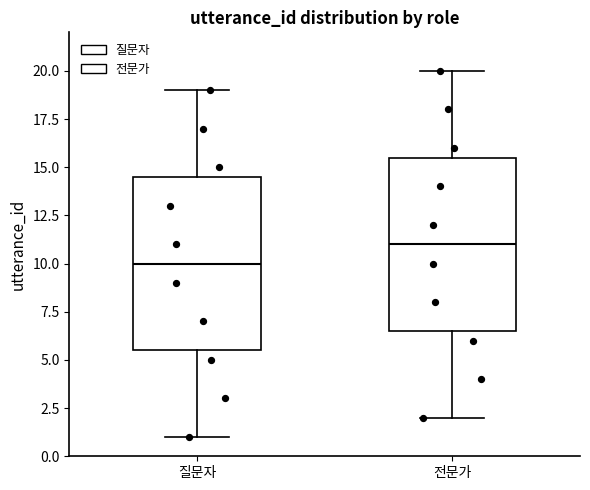

Reading left to right, transcribe this box plot: for each box, give where its median line is, the range the box spans, and where its two whiskers end, as read against the y-axis. The values are not printed on the chart, so give them approximately, as read against the axis.

질문자: median 10.0, box 5.5 to 14.5, whiskers 1.0 to 19.0
전문가: median 11.0, box 6.5 to 15.5, whiskers 2.0 to 20.0